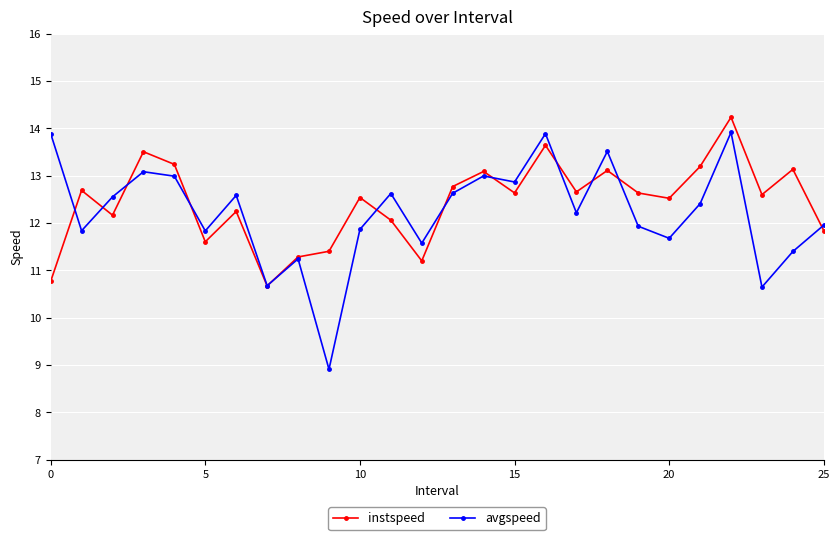

What is the value of the instspeed point at the 24th from the left?

12.6